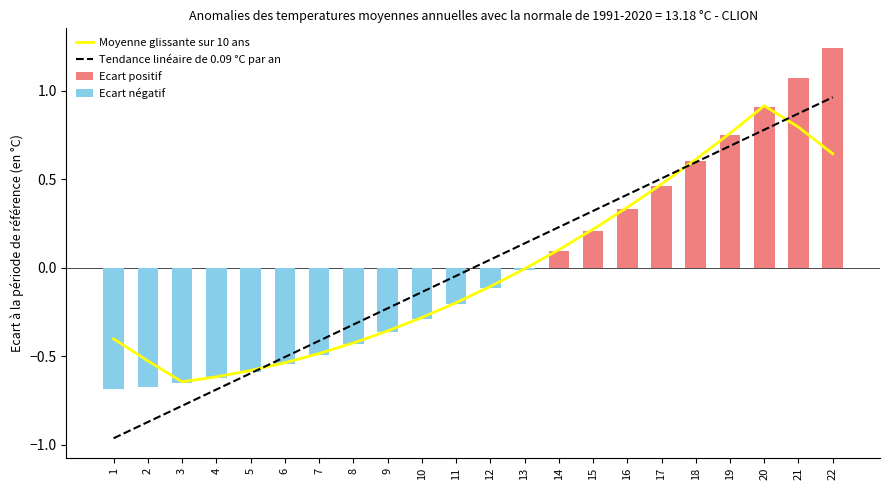

Does the chart contain any negative values?

Yes